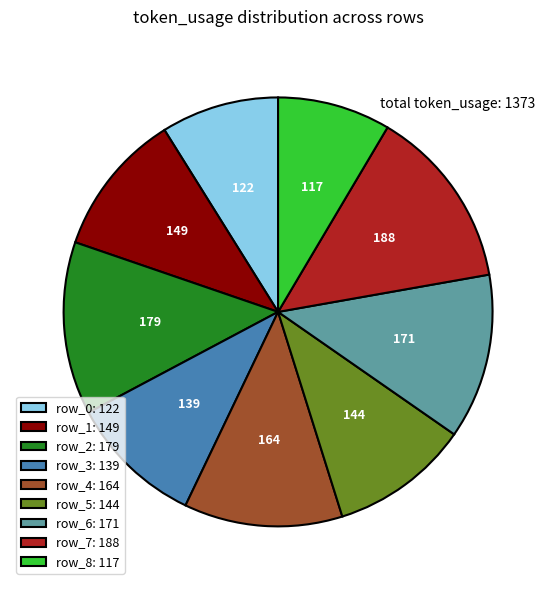

How many segments does this pie chart have?

9